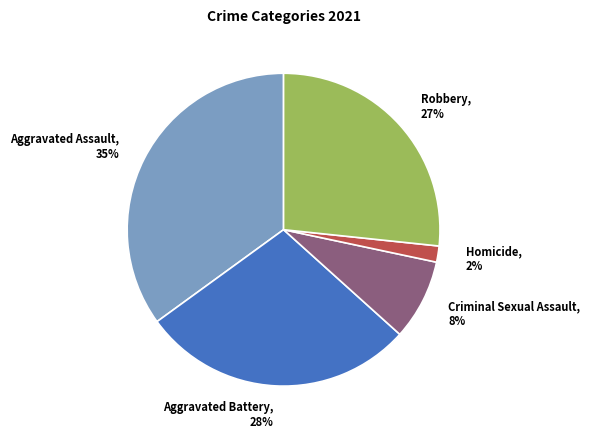

Is the sum of Homicide and Criminal Sexual Assault greater than half?

No